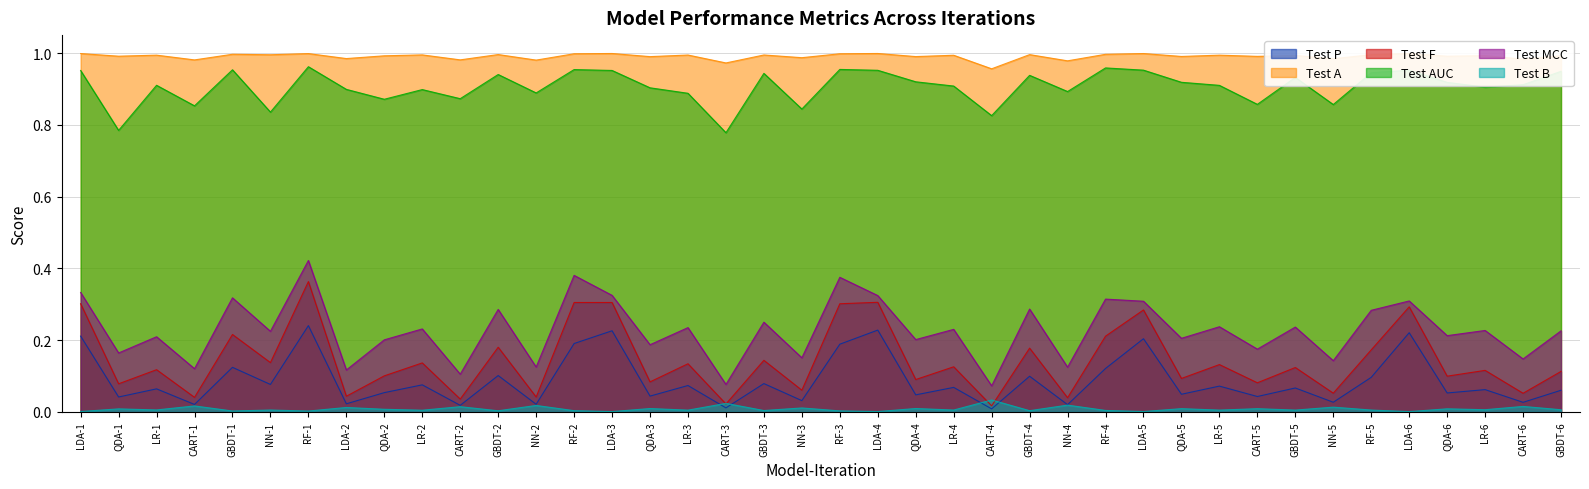

Where is the first local minimum for Test MCC?

QDA-1